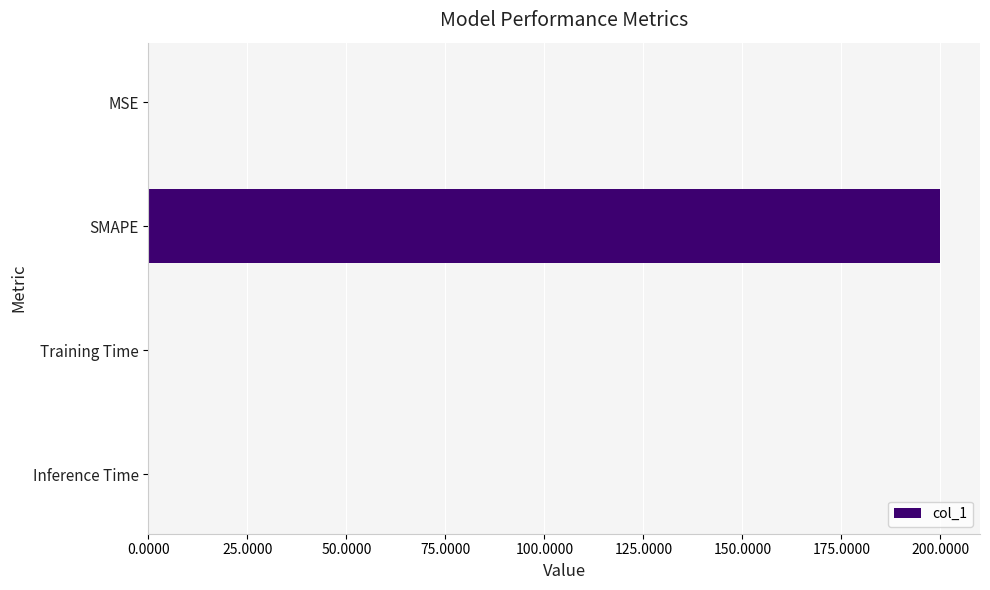

Are the bars grouped side by side (vs. stacked)?

No